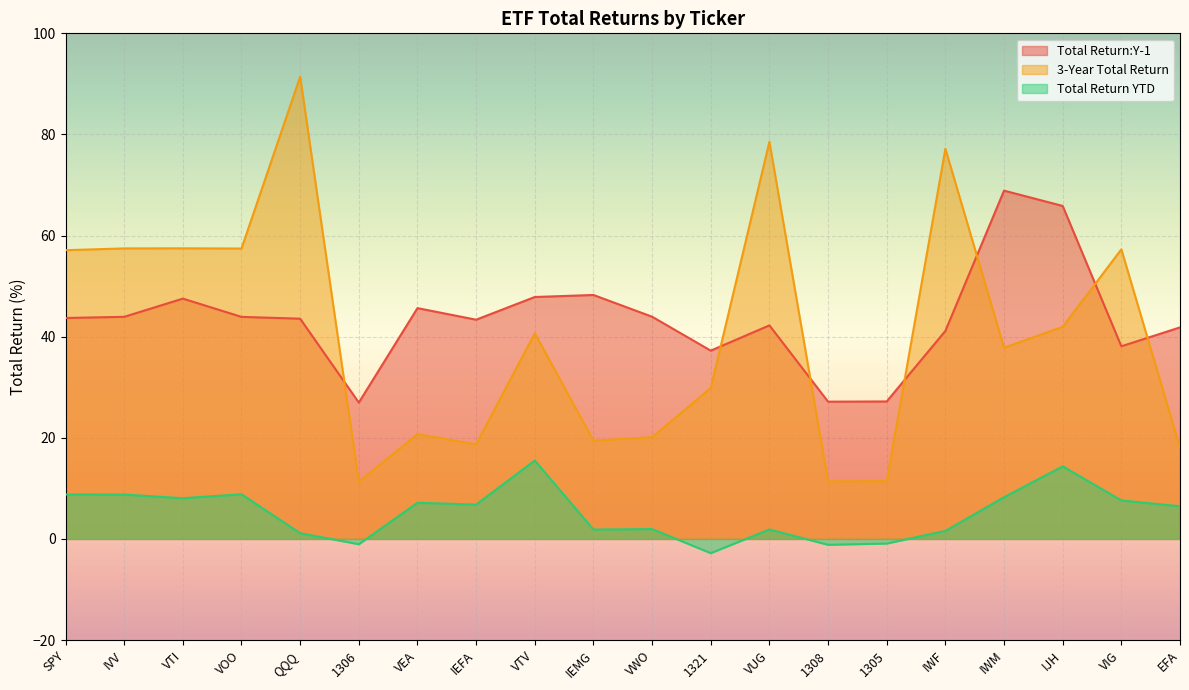

Reading right to left, transcribe all the data shown in this chart.

Total Return:Y-1: 41.8	38.1	65.9	68.9	41.1	27.2	27.1	42.2	37.2	44.0	48.2	47.9	43.4	45.6	27.0	43.6	43.9	47.5	43.9	43.7
3-Year Total Return: 18.0	57.3	42.0	37.8	77.2	11.4	11.4	78.5	29.9	20.1	19.4	40.7	18.7	20.7	11.3	91.4	57.4	57.5	57.5	57.1
Total Return YTD: 6.5	7.6	14.4	8.2	1.6	-0.9	-1.2	1.9	-2.8	1.9	1.9	15.5	6.8	7.2	-1.1	1.1	8.8	8.1	8.8	8.8